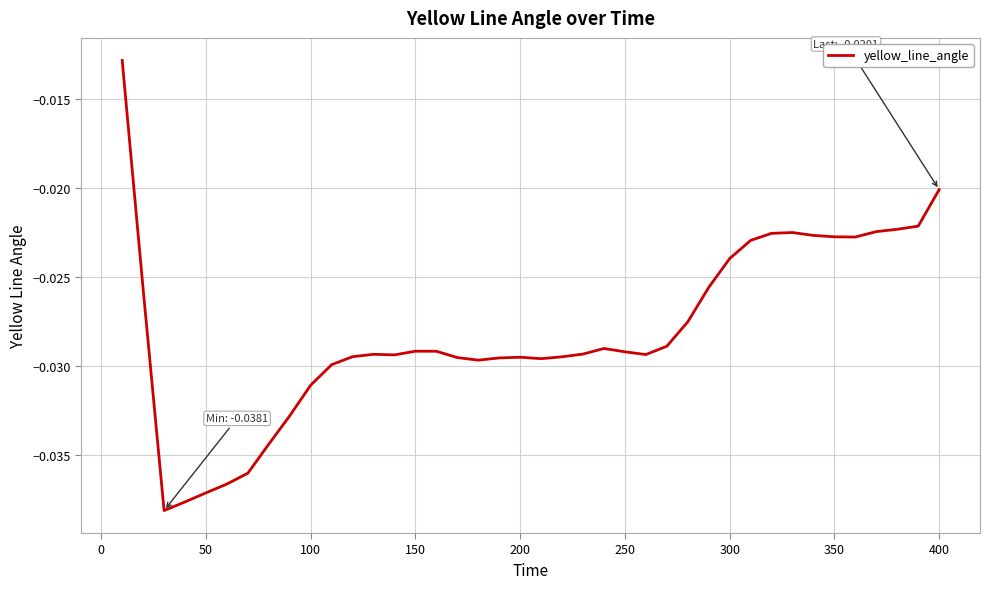

How many interior local valleys (lower than both neighbors) does the data have?

6